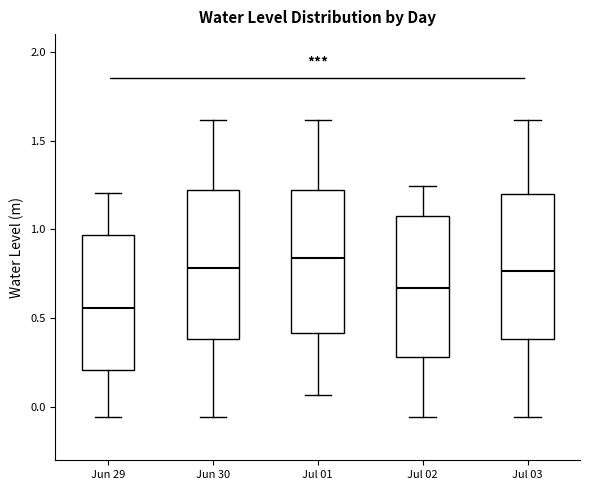

Reading left to right, transcribe this box plot: for each box, give where its median line is, the range the box spans, and where its two whiskers end, as read against the y-axis. The values are not printed on the chart, so give them approximately, as read against the axis.

Jun 29: median 0.55, box 0.20 to 0.95, whiskers -0.05 to 1.20
Jun 30: median 0.80, box 0.40 to 1.20, whiskers -0.05 to 1.60
Jul 01: median 0.85, box 0.40 to 1.20, whiskers 0.05 to 1.60
Jul 02: median 0.65, box 0.30 to 1.05, whiskers -0.05 to 1.25
Jul 03: median 0.75, box 0.40 to 1.20, whiskers -0.05 to 1.60